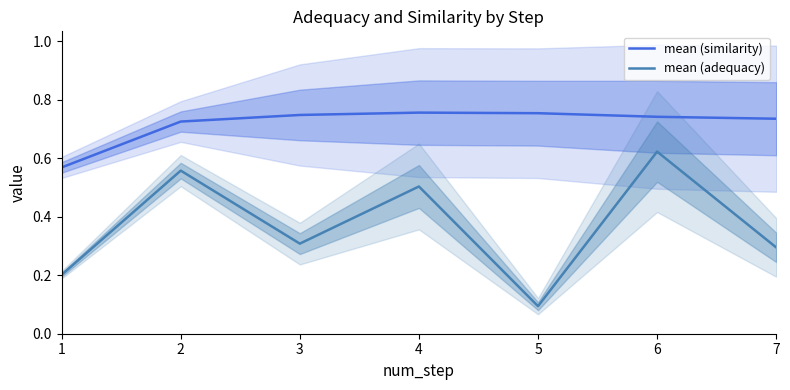

How many distinct data groups are displayed?

2